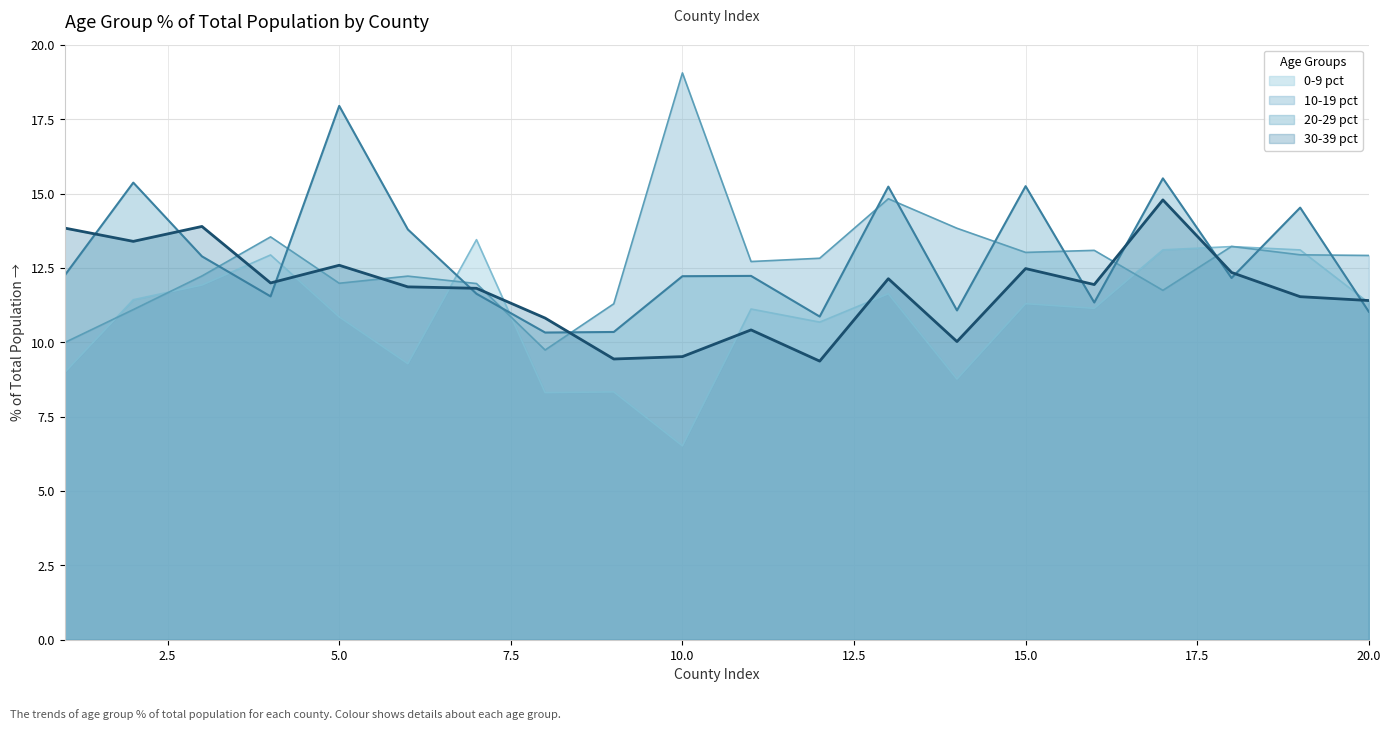

How many lines are shown in the chart?

4